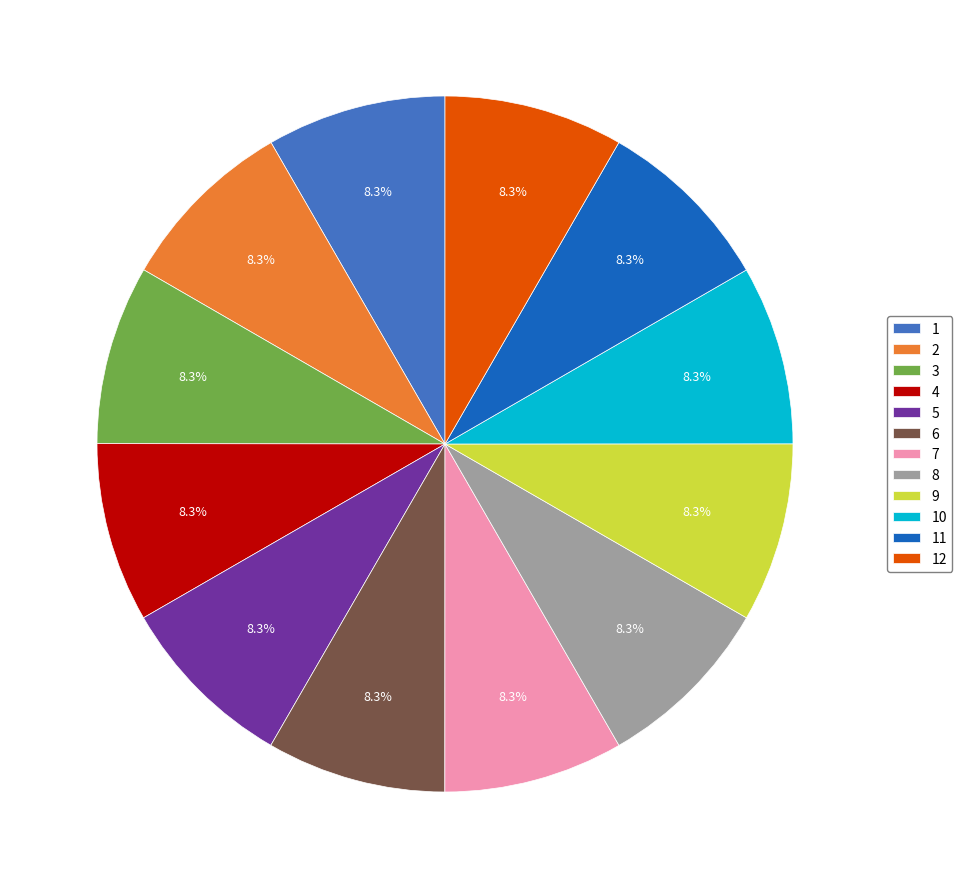

Approximately how many times larger is the value at 10 compared to 11?

1.0